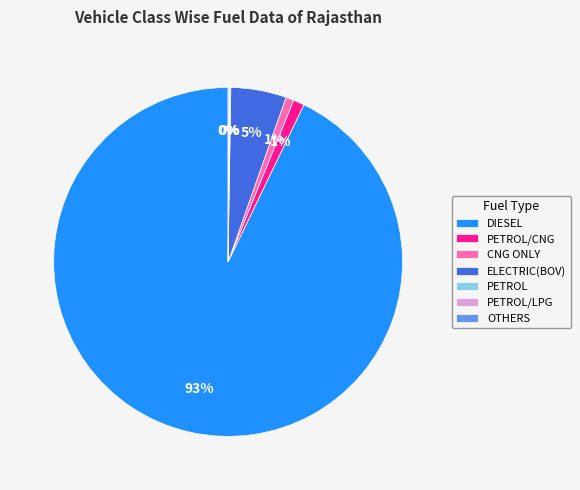

True or false: DIESEL accounts for 99% of the total.

False